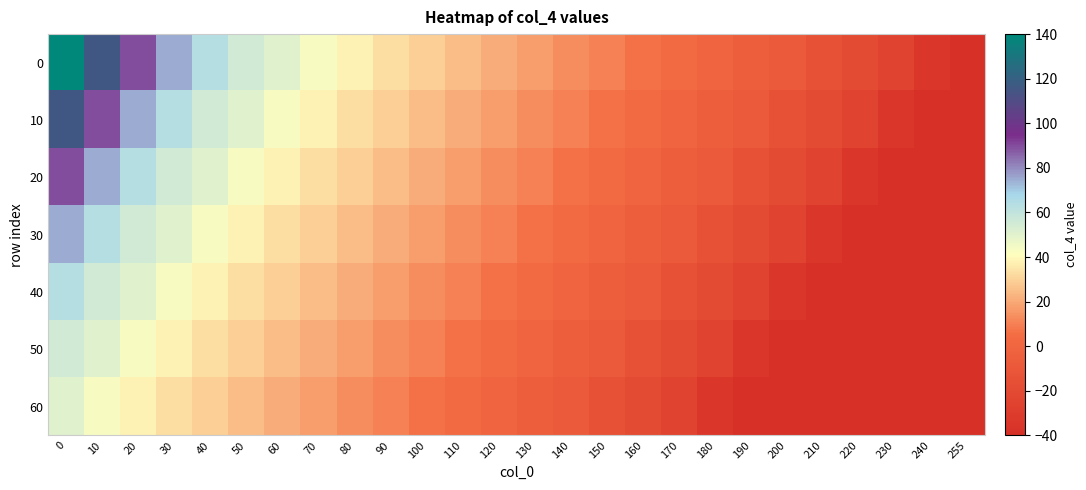

What is the total value across all series at 40?

312